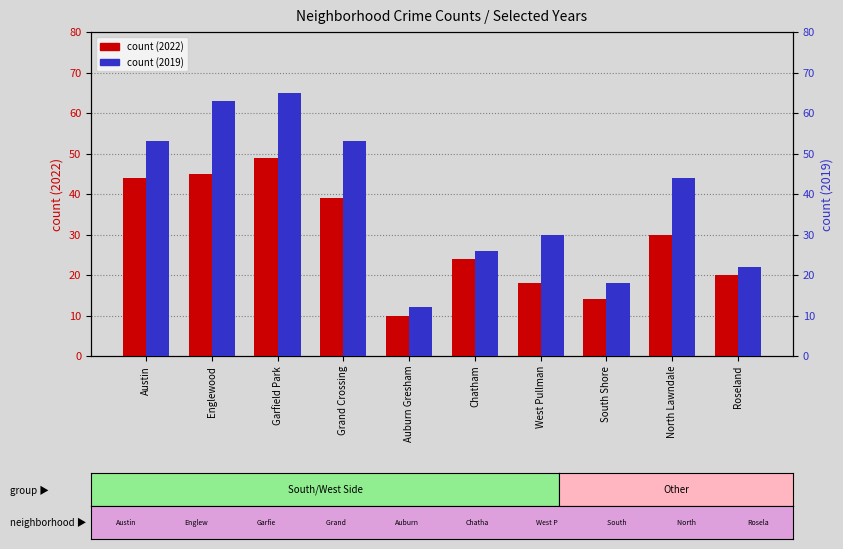

What is the label of the 3rd bar from the right?

South Shore